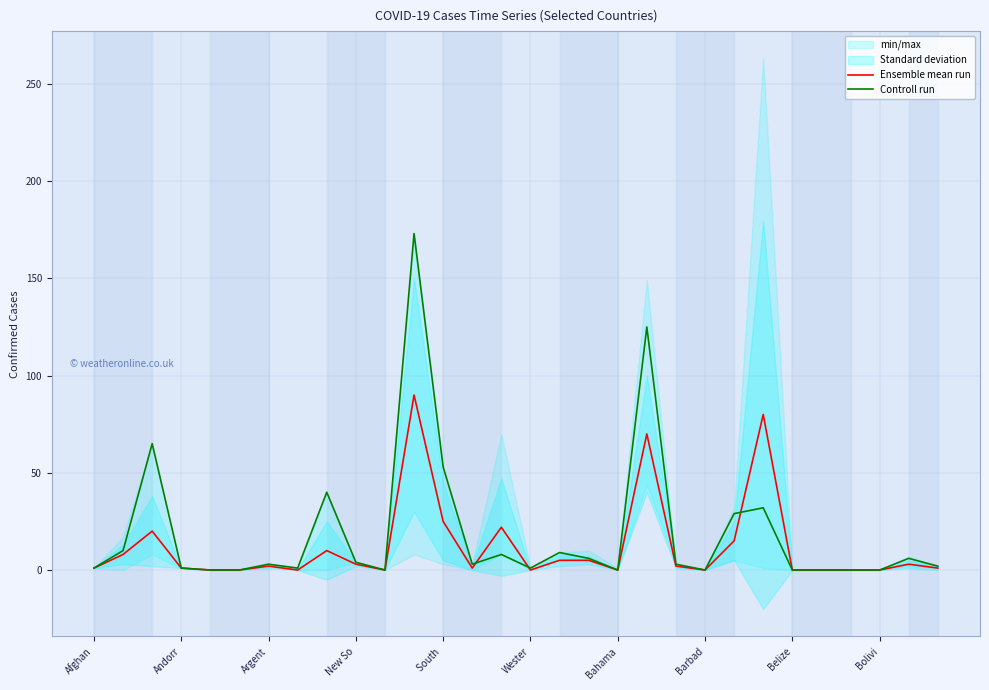

Which series has the largest total across all categories?

Controll run